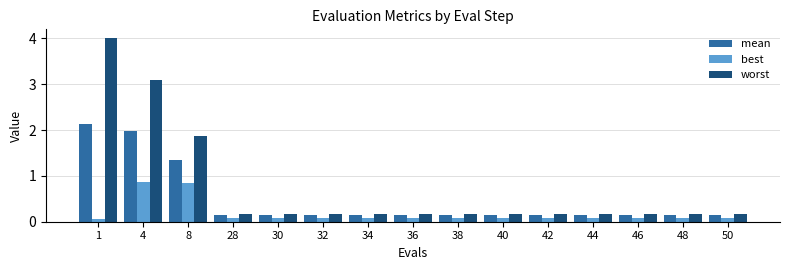

What is the difference between the second highest and minimum values in the mean series?

1.8